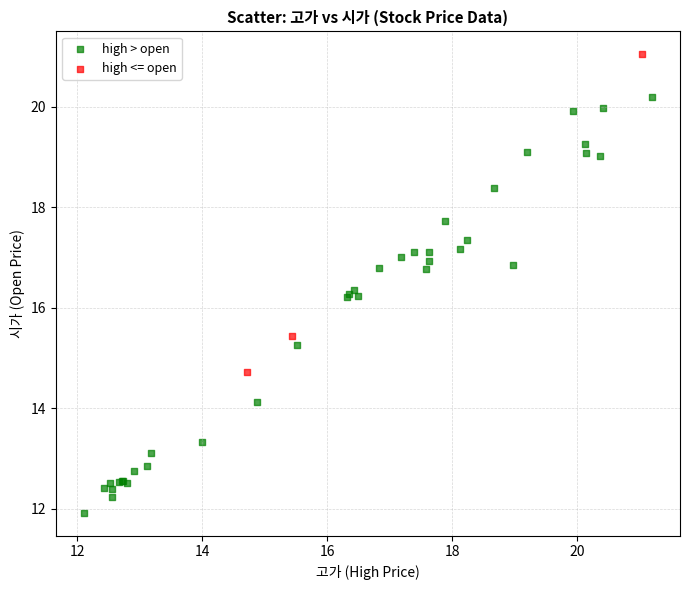

Which series contains the lowest Y value?

high > open